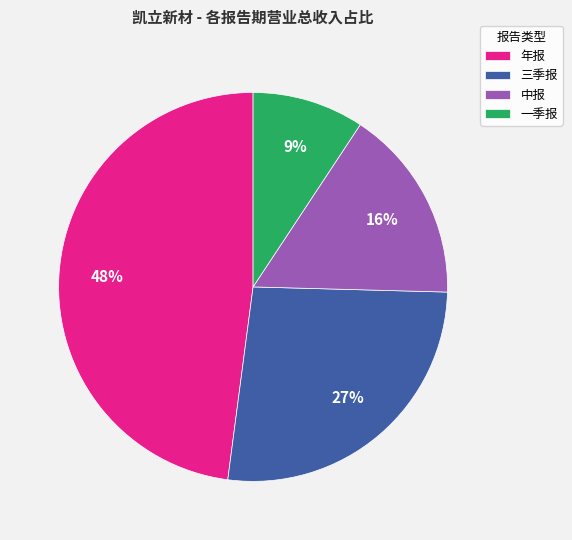

Which slice is the smallest?

一季报